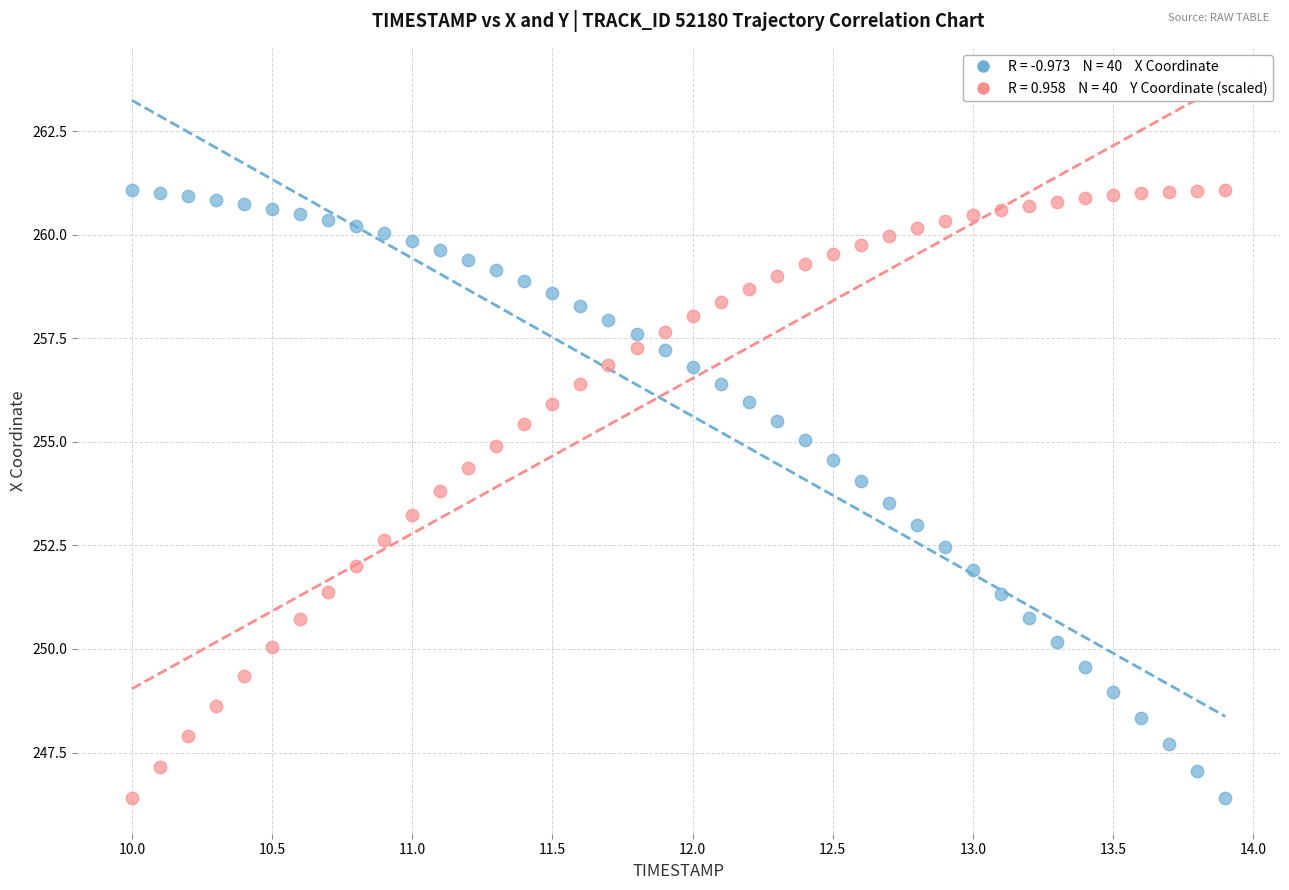

Across all data points, what is the range of X values (max minus min)?

3.9